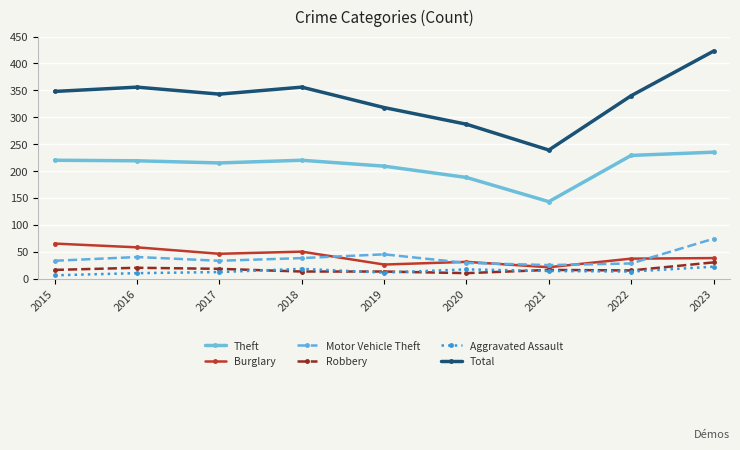

Which series has the widest spread of values?

Total